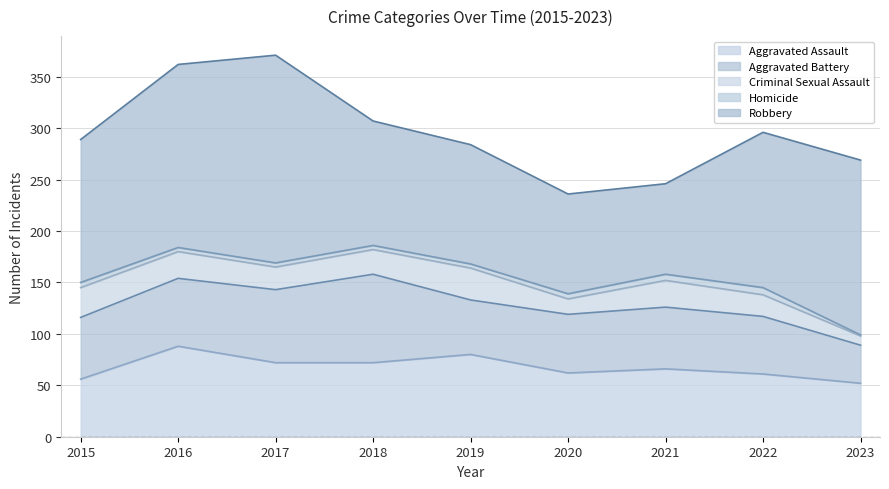

What is the value of the Criminal Sexual Assault point at the 5th from the left?

31